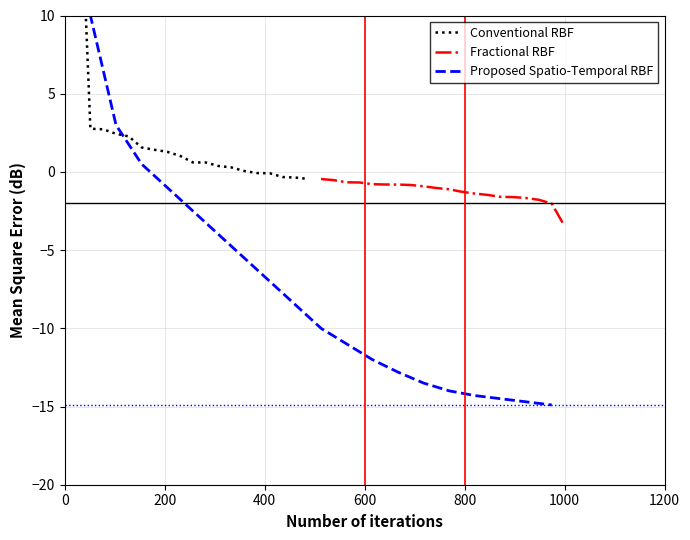

What is the lowest value of the Conventional RBF series?

-0.4